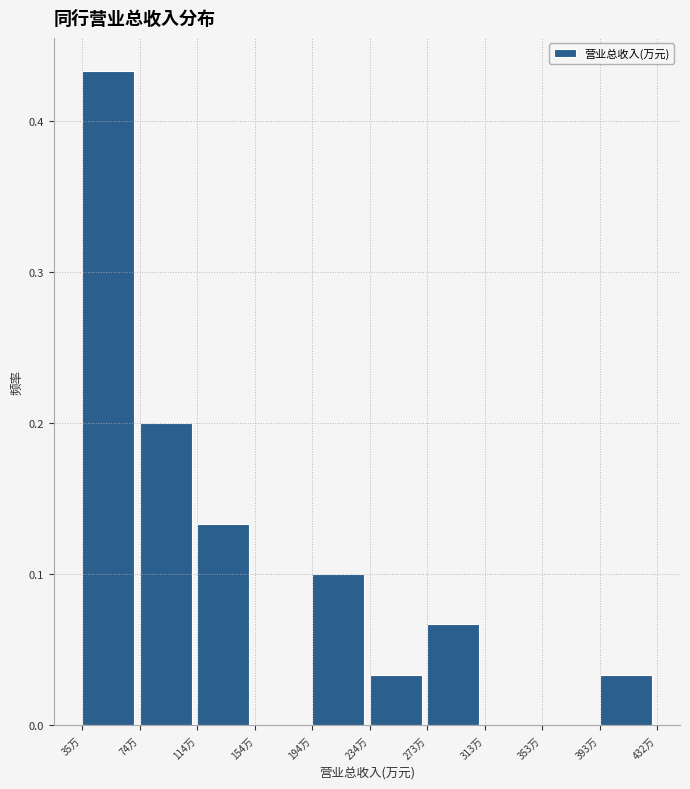

The value at 114万 is 0.1. True or false?

True